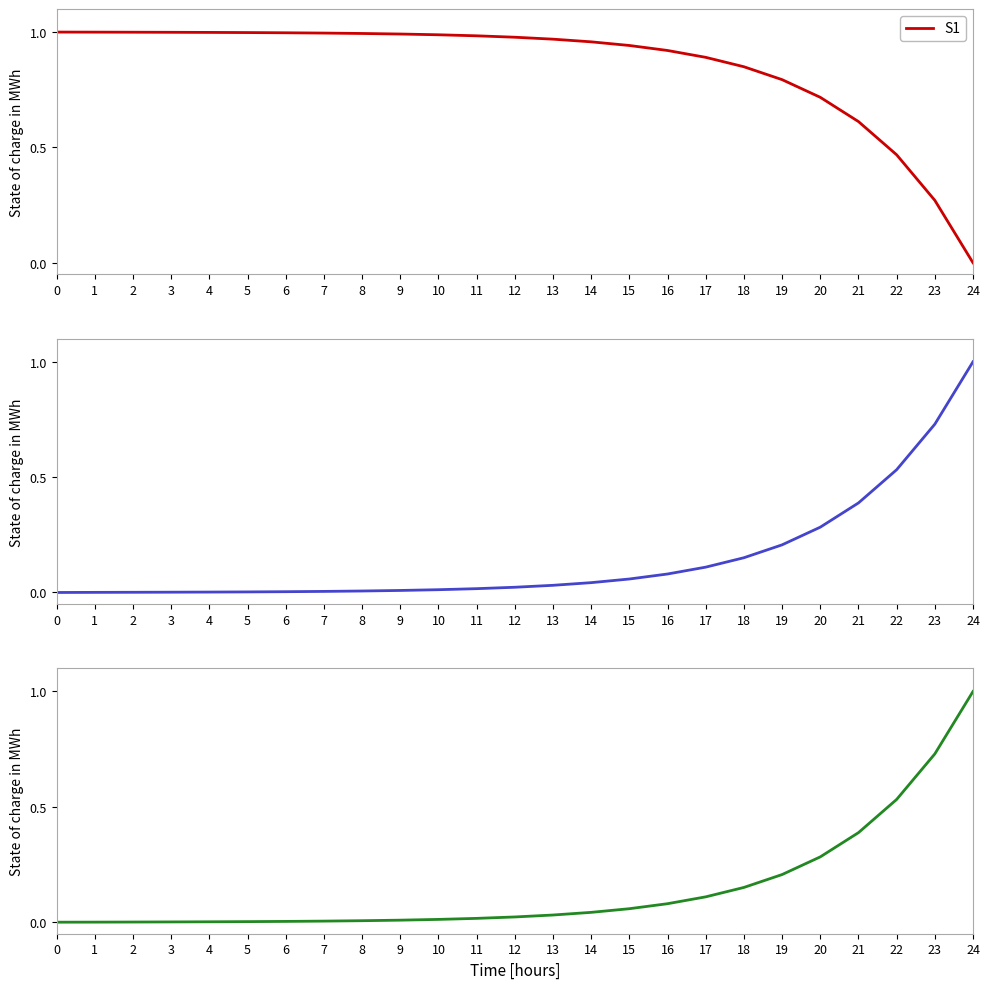

Reading left to right, what are all the values shown in this chart?

S1: 0=1.0	1=1.0	2=1.0	3=1.0	4=1.0	5=1.0	6=1.0	7=1.0	8=1.0	9=1.0	10=1.0	11=1.0	12=1.0	13=1.0	14=1.0	15=0.9	16=0.9	17=0.9	18=0.8	19=0.8	20=0.7	21=0.6	22=0.5	23=0.3	24=0.0
E1: 0=0.0	1=0.0	2=0.0	3=0.0	4=0.0	5=0.0	6=0.0	7=0.0	8=0.0	9=0.0	10=0.0	11=0.0	12=0.0	13=0.0	14=0.0	15=0.1	16=0.1	17=0.1	18=0.2	19=0.2	20=0.3	21=0.4	22=0.5	23=0.7	24=1.0
Ip1: 0=0.0	1=0.0	2=0.0	3=0.0	4=0.0	5=0.0	6=0.0	7=0.0	8=0.0	9=0.0	10=0.0	11=0.0	12=0.0	13=0.0	14=0.0	15=0.1	16=0.1	17=0.1	18=0.2	19=0.2	20=0.3	21=0.4	22=0.5	23=0.7	24=1.0